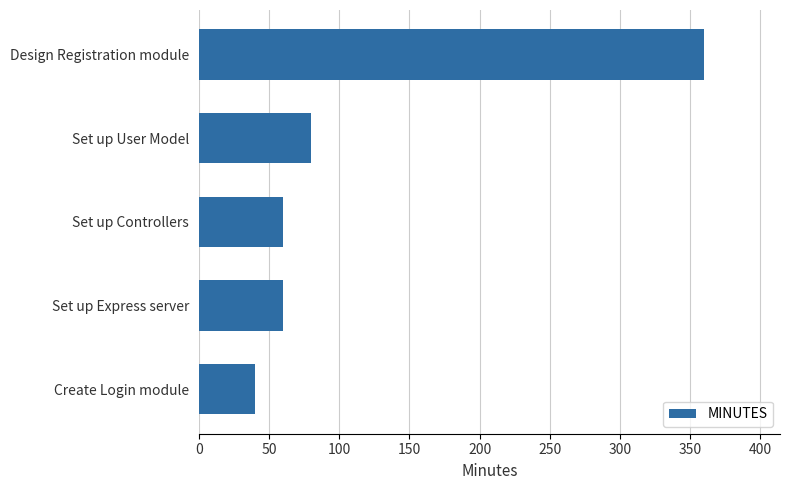

What is the sum of all values?

600